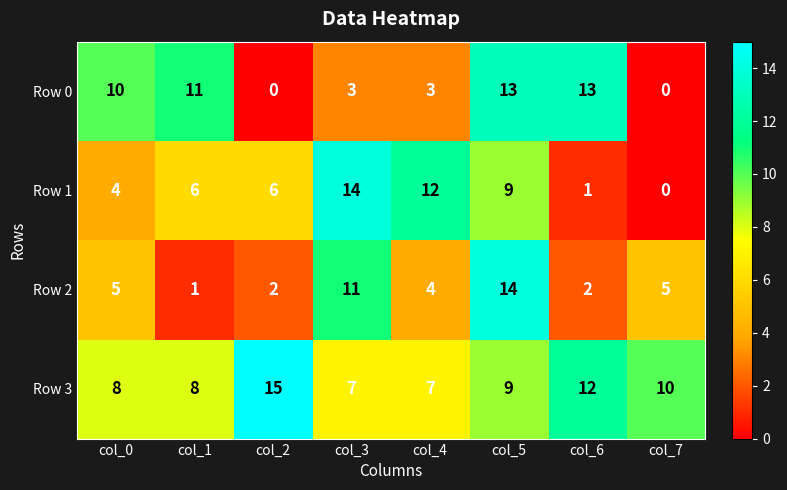

At which category does the chart reach its peak across all series?

col_2